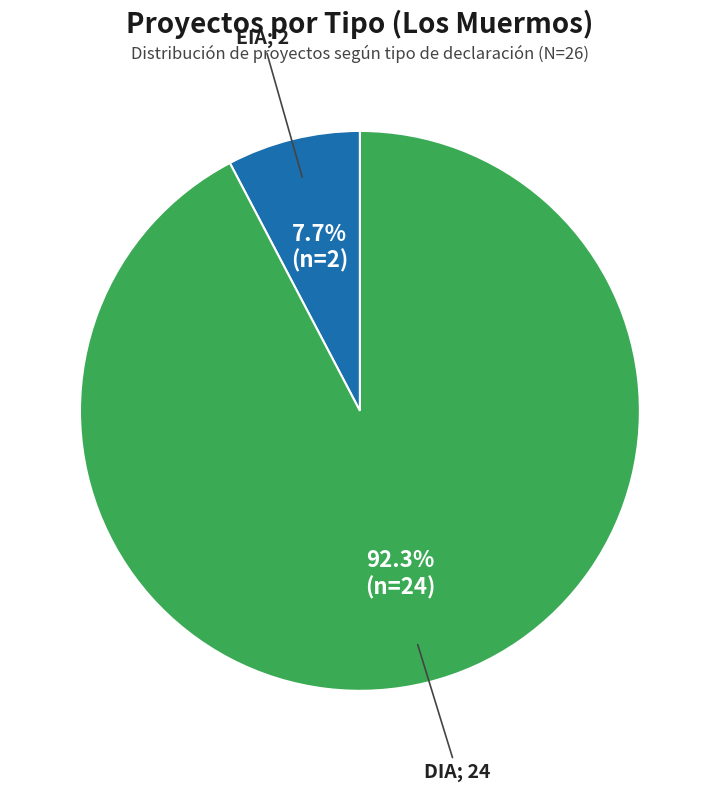

Is there a majority slice in this chart?

Yes